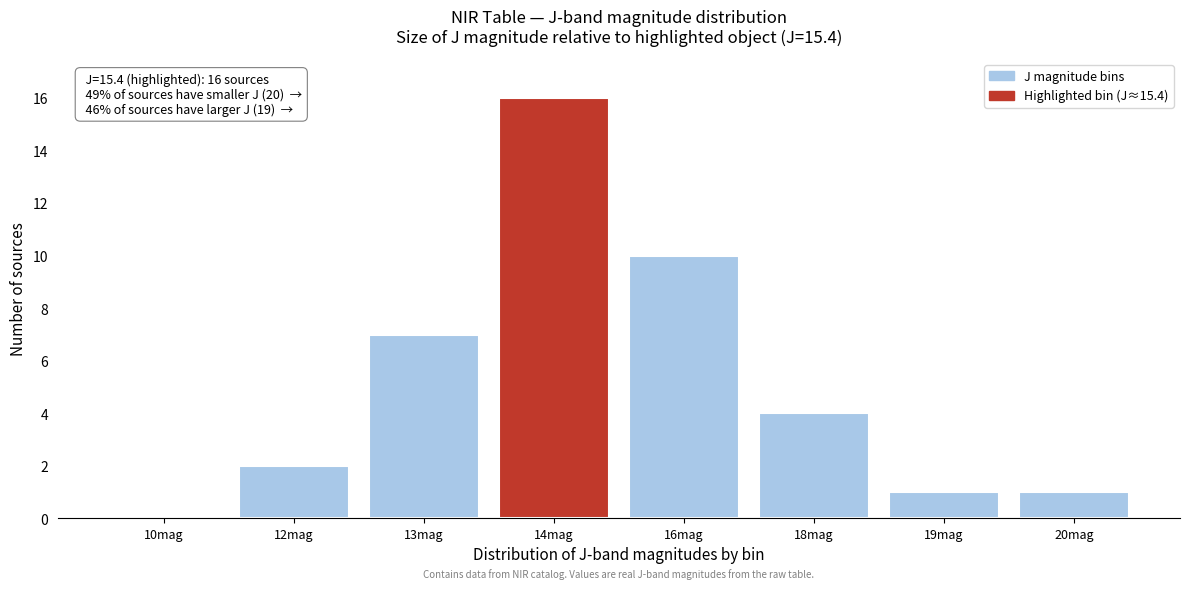

Reading right to left, transcribe all the data shown in this chart.

20mag=1	19mag=1	18mag=4	16mag=10	14mag=16	13mag=7	12mag=2	10mag=0